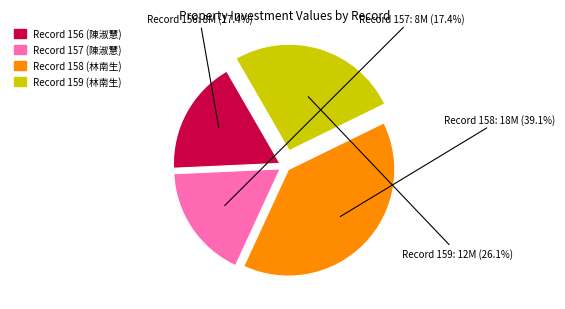

Is there any slice that represents more than half of the pie?

No